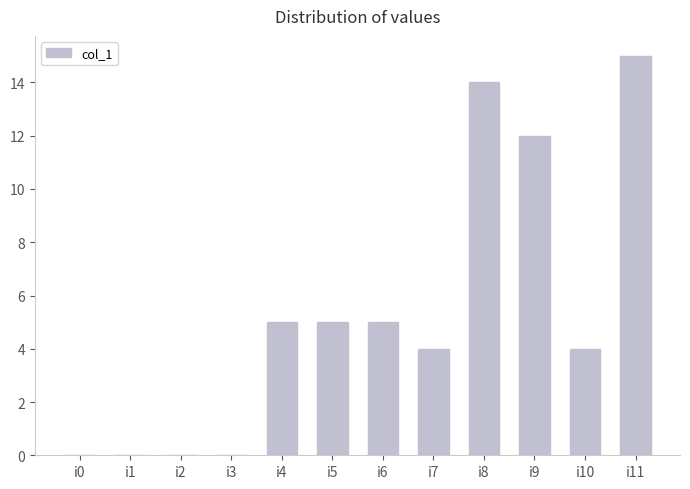

Reading right to left, extract all data points from this chart.

i11=15	i10=4	i9=12	i8=14	i7=4	i6=5	i5=5	i4=5	i3=0	i2=0	i1=0	i0=0